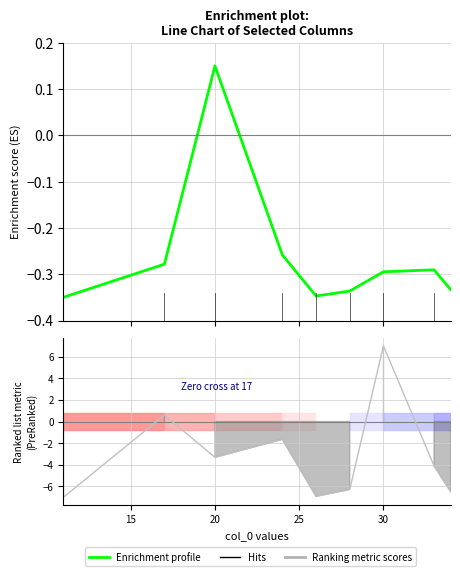

At which label does the data first exceed 0?

20